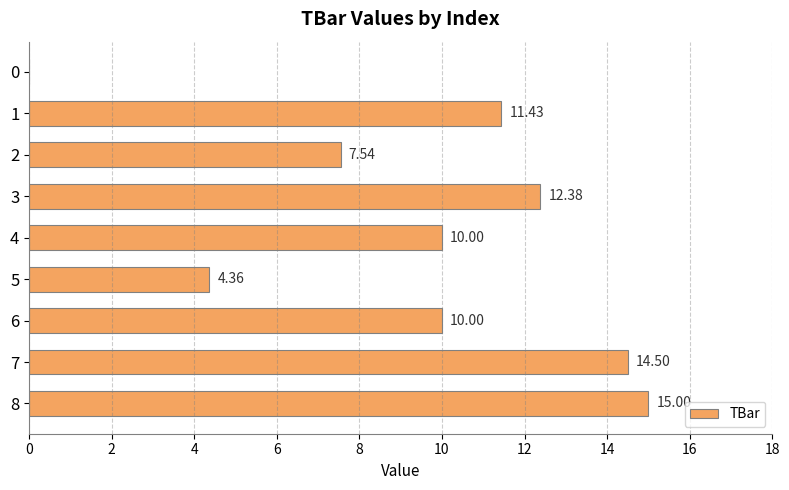

Approximately how many times larger is the value at 8 compared to 5?

3.4